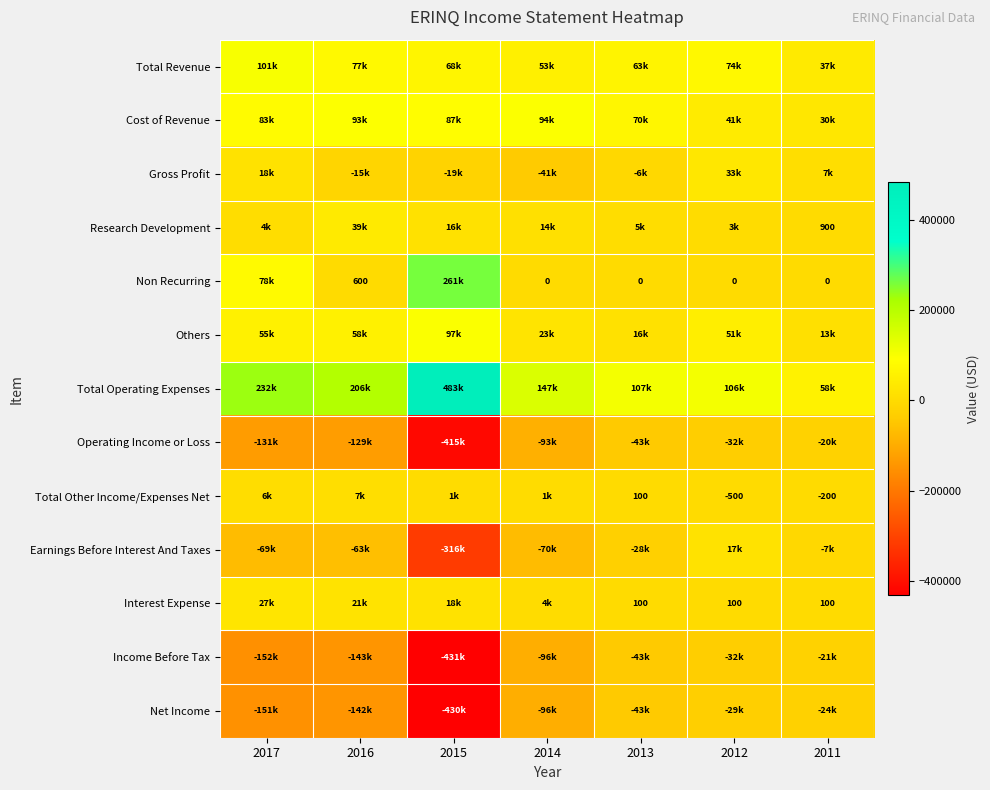

True or false: Interest Expense has a value of 100 at 2011.

True